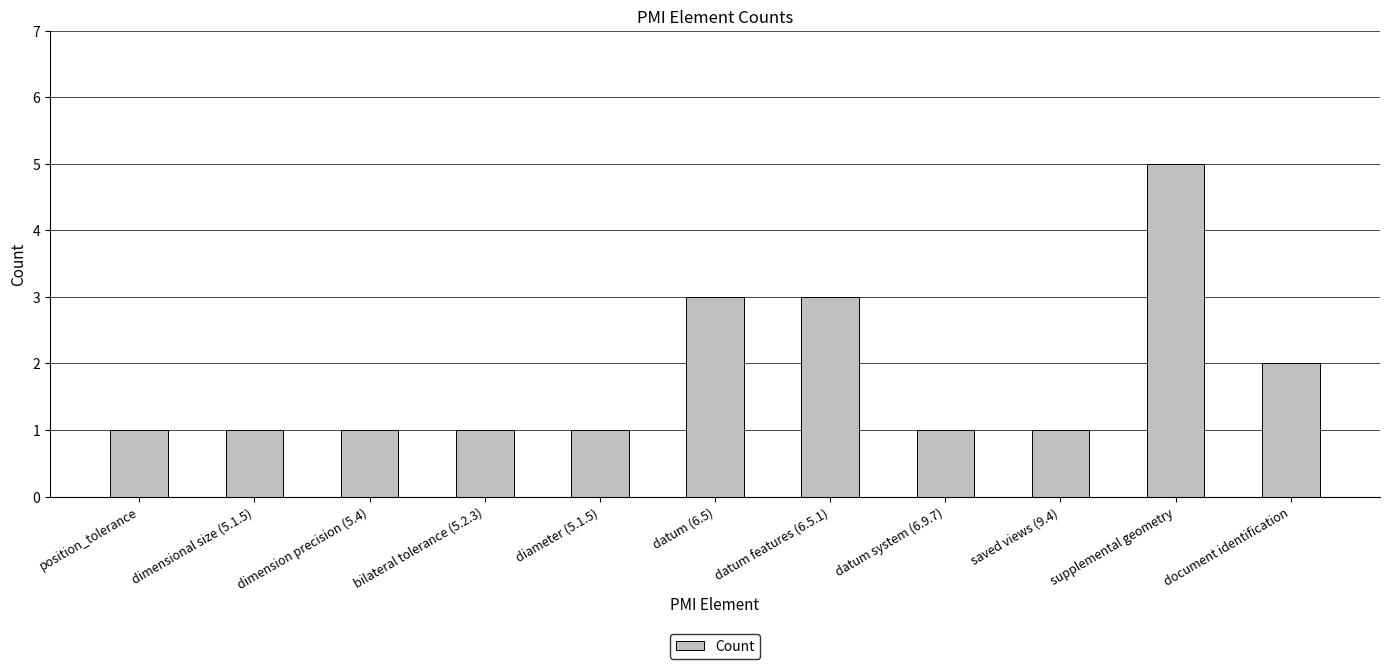

How many data points does each series have?

11